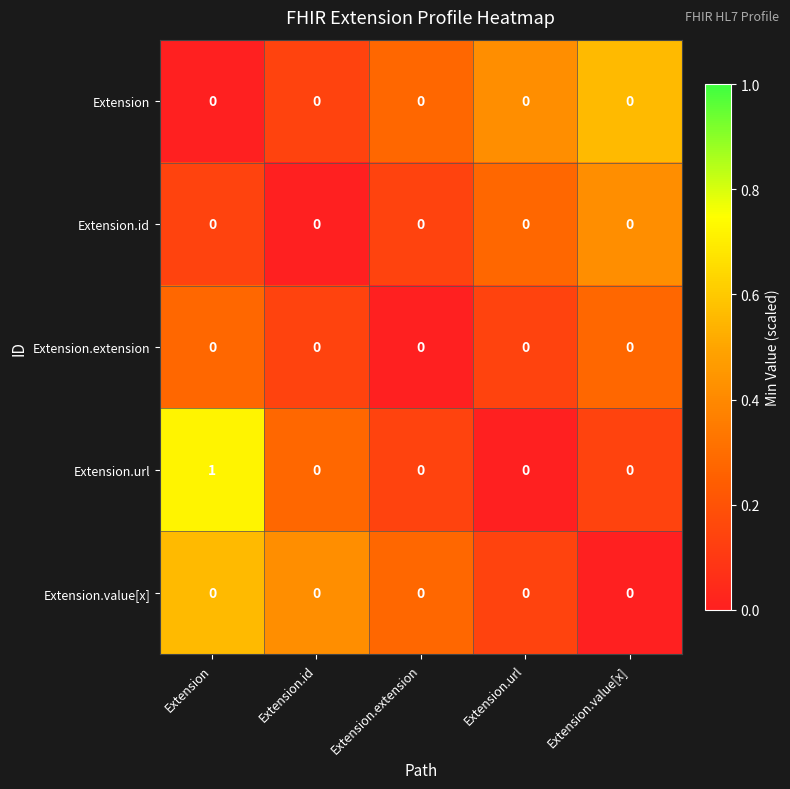

Reading left to right, transcribe all the data shown in this chart.

Extension: 0	0	0	0	0
Extension.id: 0	0	0	0	0
Extension.extension: 0	0	0	0	0
Extension.url: 1	0	0	0	0
Extension.value[x]: 0	0	0	0	0